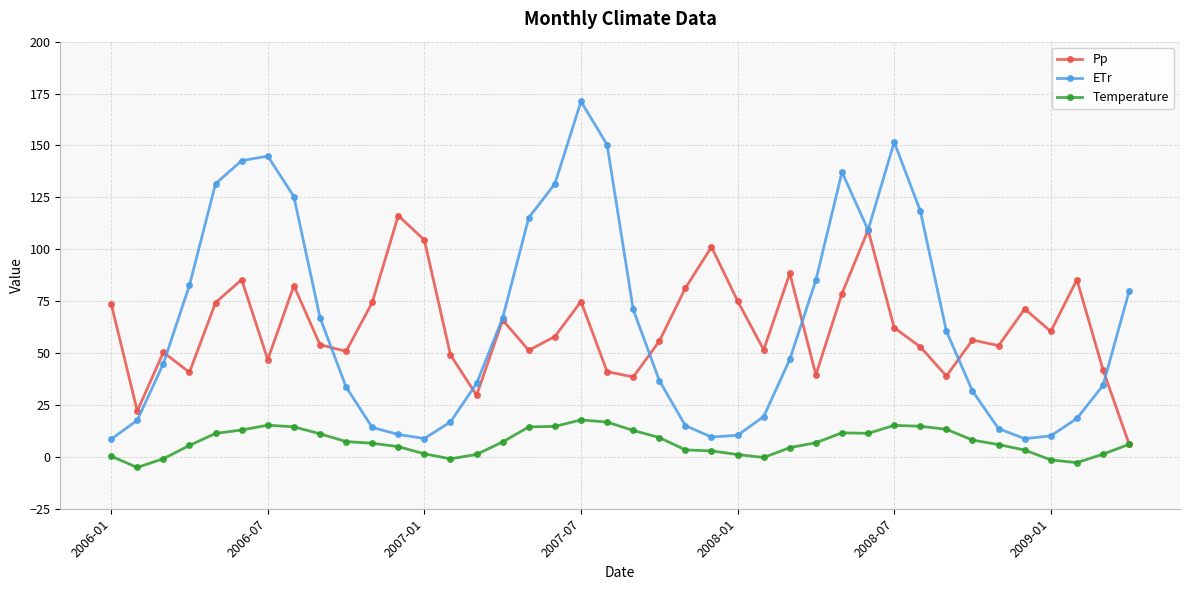

Rank the series by their maximum value, from highest to lowest.

ETr, Pp, Temperature